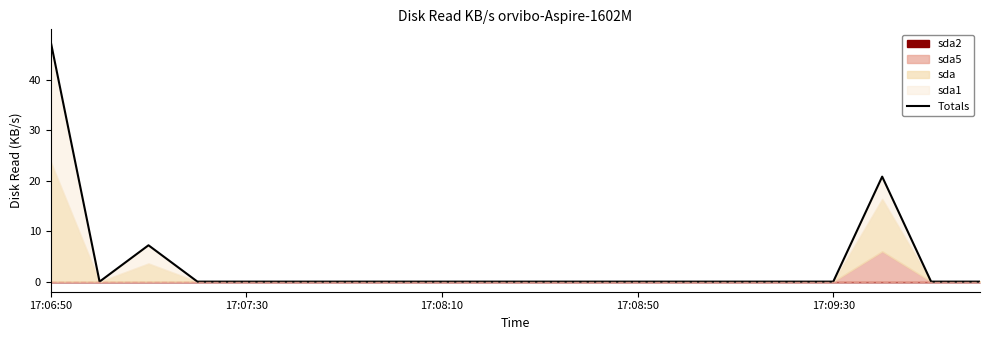

Does the chart have visible grid lines?

No